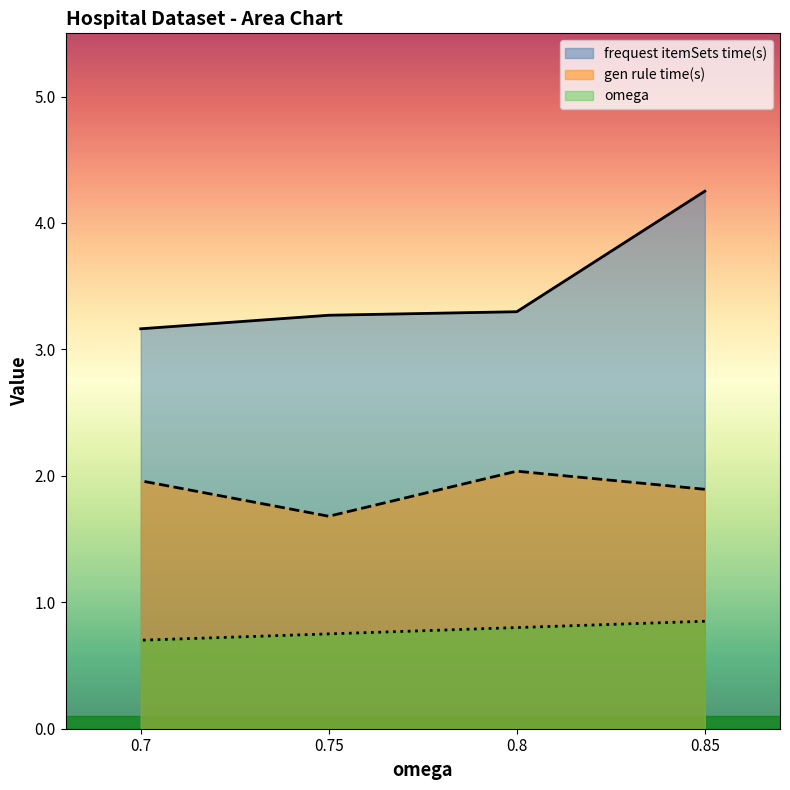

List the series in order of their overall mean, highest first.

frequest itemSets time(s), gen rule time(s), omega